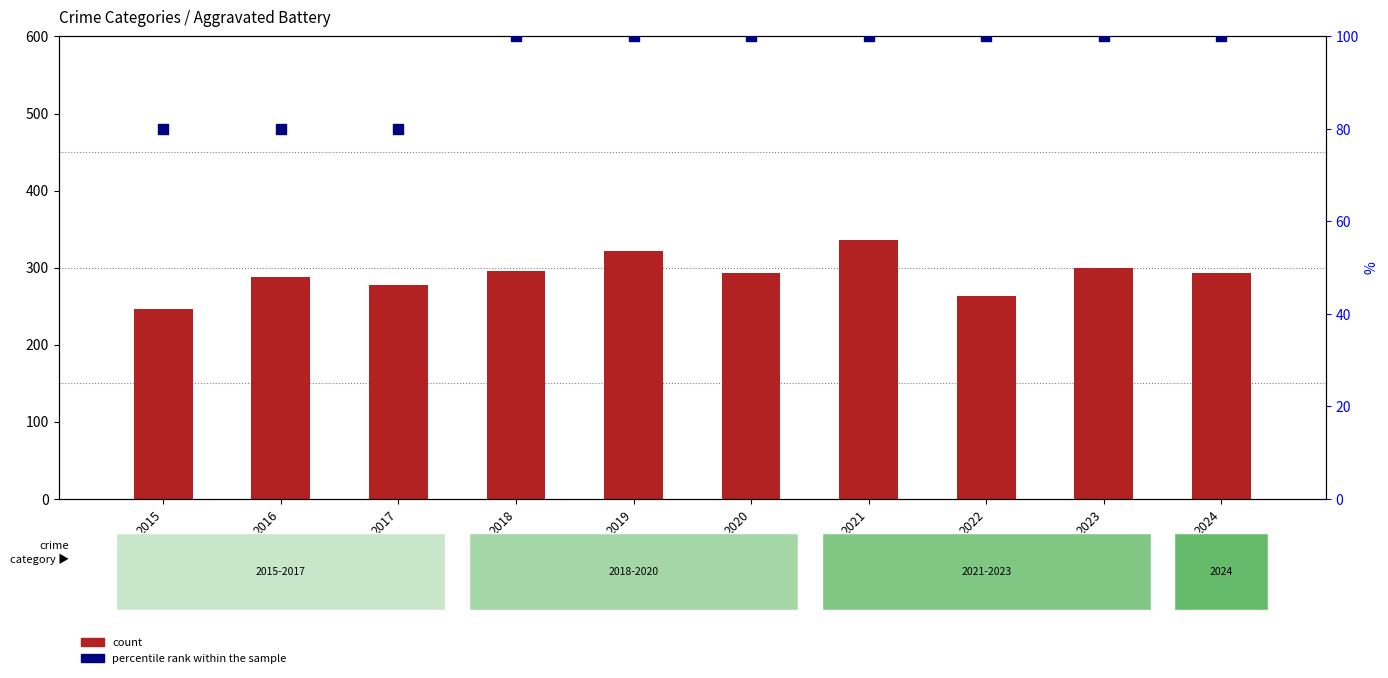

Is the value of percentile rank within the sample at 2020 greater than the value of Aggravated Battery at 2019?

No